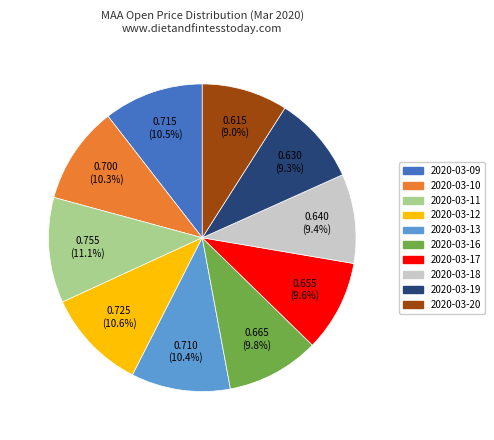

True or false: 2020-03-09 accounts for 2% of the total.

False